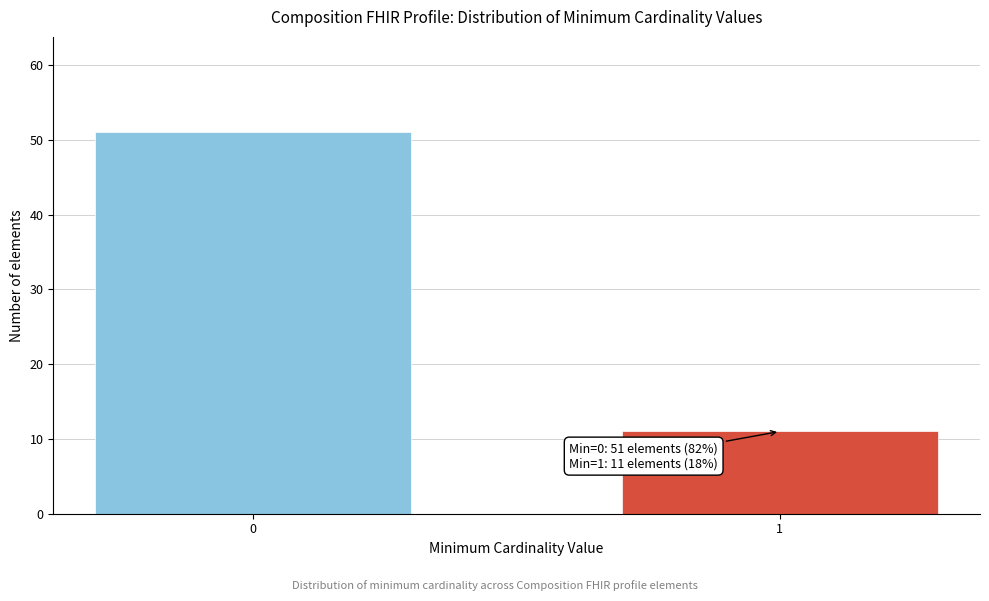

Reading left to right, extract all data points from this chart.

51	11